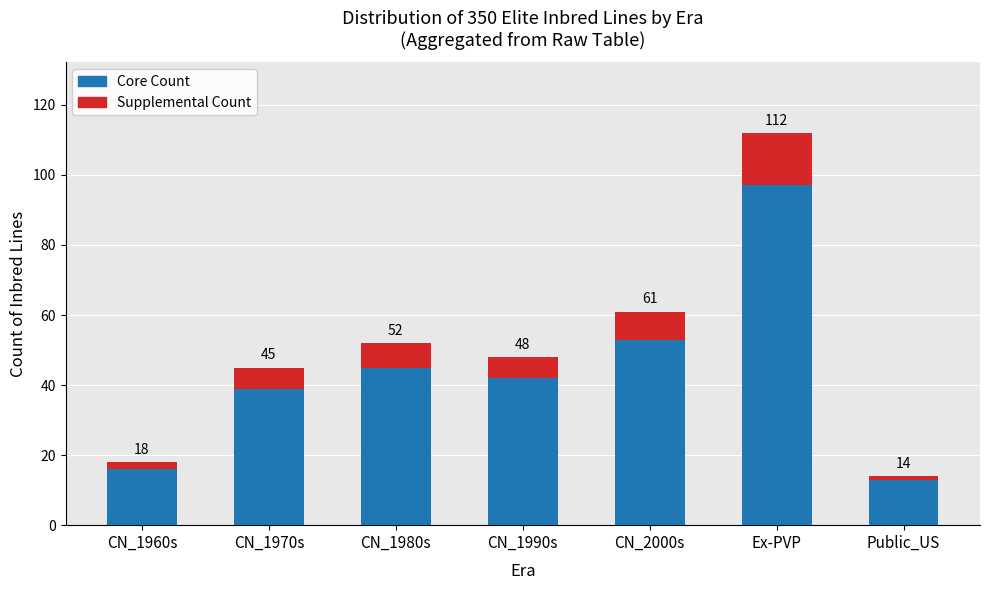

Is the value of Supplemental Count at CN_1990s greater than the value of Count of Inbred Lines at CN_1960s?

No